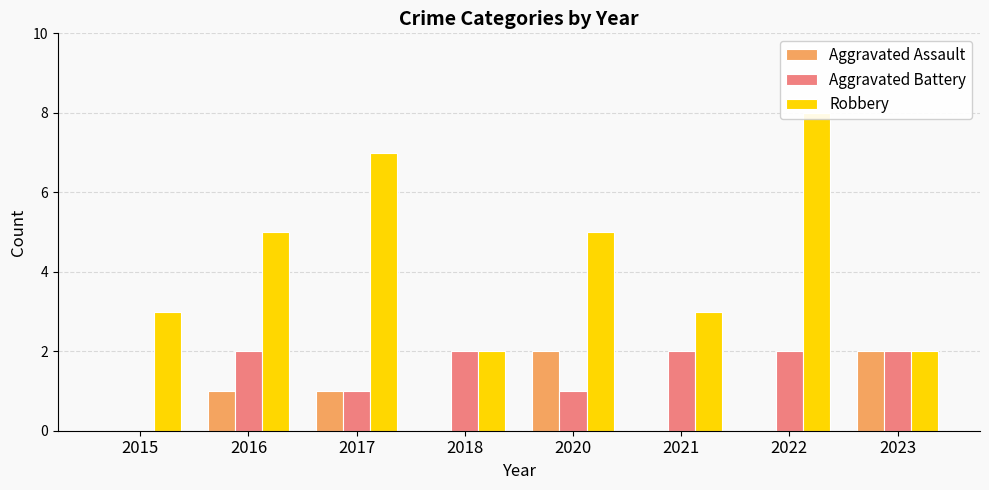

Read the Robbery value at 2017.

7